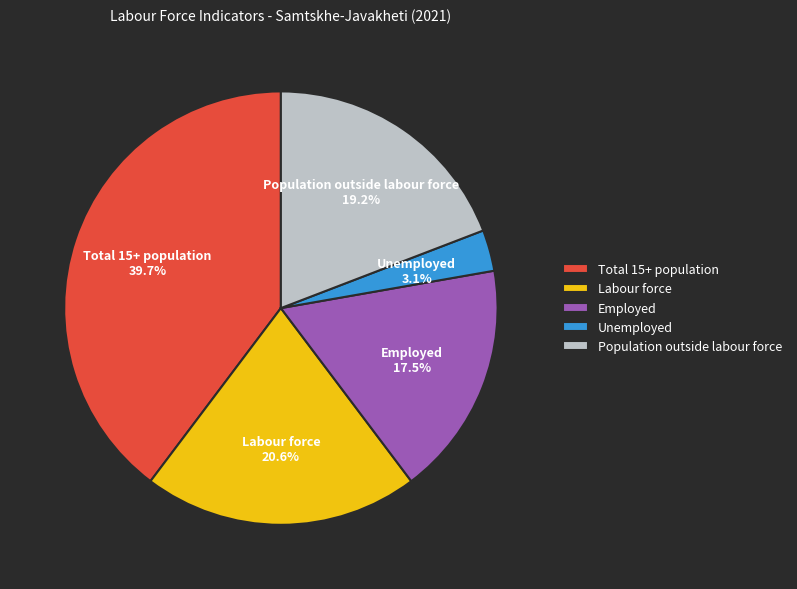

Combined, do Unemployed and Total 15+ population account for over 50%?

No